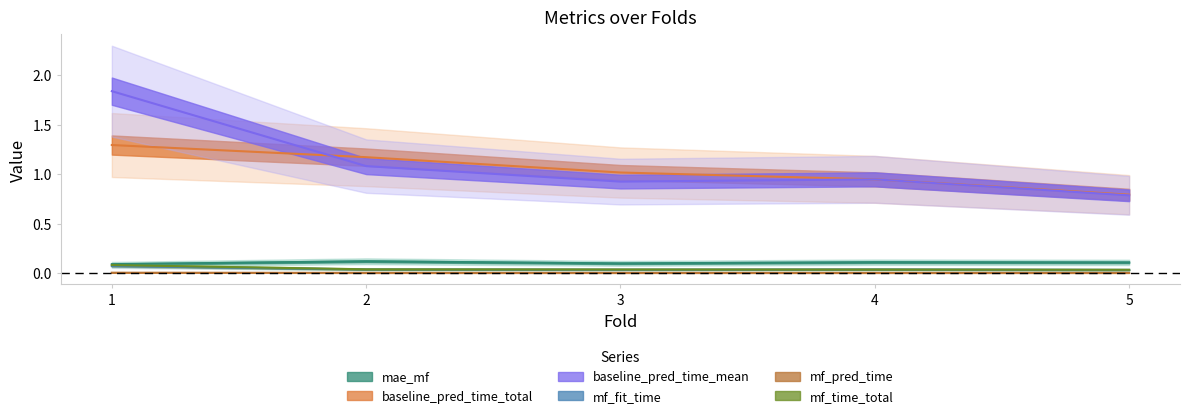

Is it true that baseline_pred_time_total equals 0.5 at 3?

False